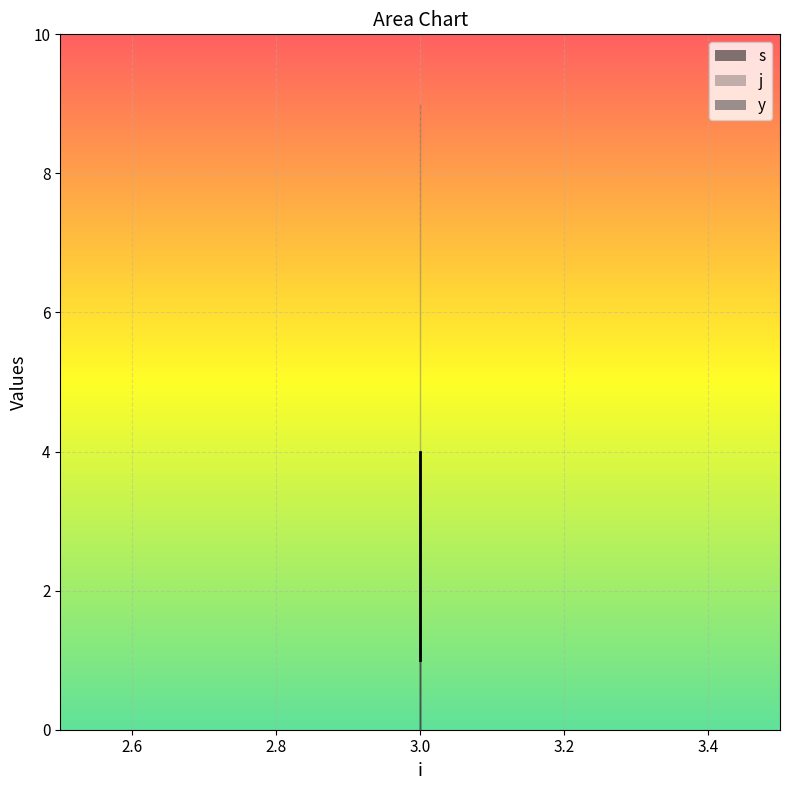

Reading left to right, transcribe all the data shown in this chart.

s: 3=1	3=3	3=4
j: 3=9	3=9	3=9
y: 3=1	3=1	3=1